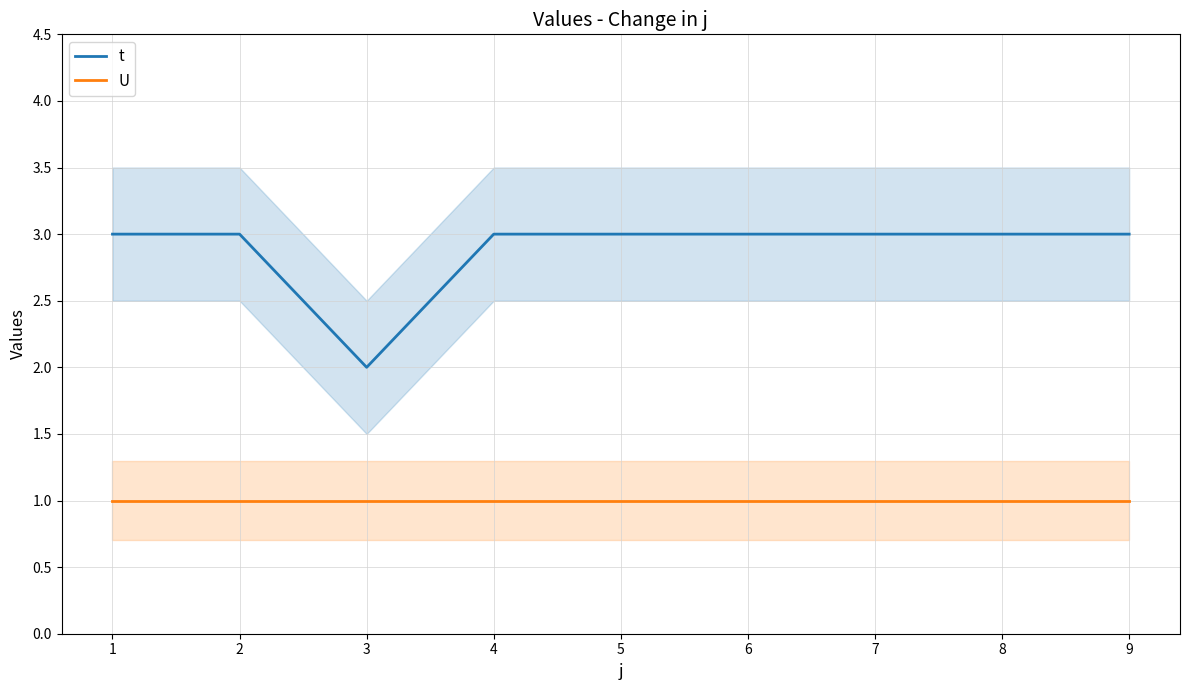

Which category has the lowest value across all series?

1